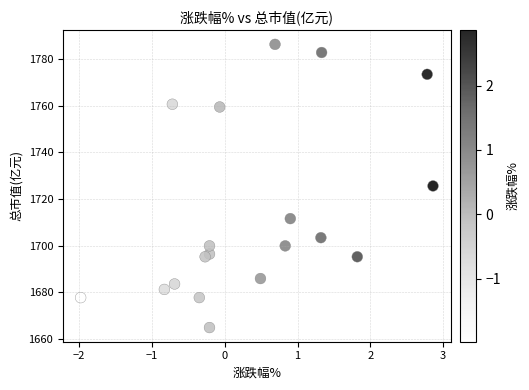

What is the range of X values (max minus min)?

4.8